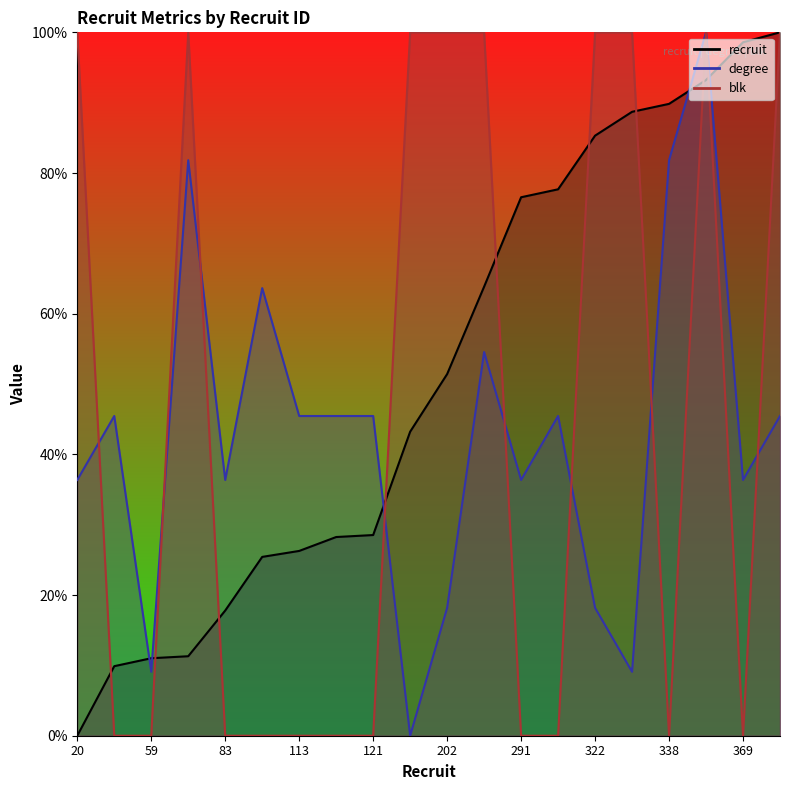

What is the sum of the recruit values at 334 and 120?

116.9